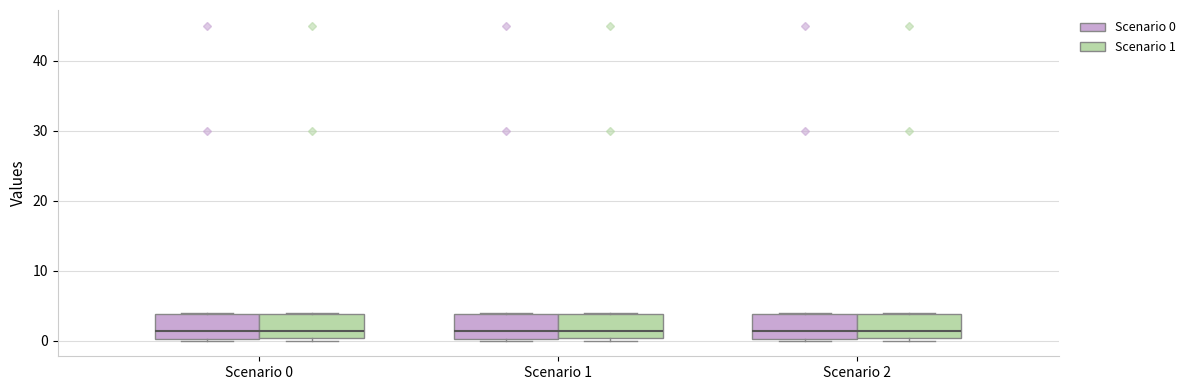

Reading left to right, transcribe this box plot: for each box, give where its median line is, the range the box spans, and where its two whiskers end, as read against the y-axis. The values are not printed on the chart, so give them approximately, as read against the axis.

Scenario 0 (Scenario 0): median 1, box 0 to 4, whiskers 0 to 4
Scenario 0 (Scenario 1): median 1, box 0 to 4, whiskers 0 (just below the box's lower edge) to 4
Scenario 1 (Scenario 0): median 1, box 0 to 4, whiskers 0 to 4
Scenario 1 (Scenario 1): median 1, box 0 to 4, whiskers 0 (just below the box's lower edge) to 4
Scenario 2 (Scenario 0): median 1, box 0 to 4, whiskers 0 to 4
Scenario 2 (Scenario 1): median 1, box 0 to 4, whiskers 0 (just below the box's lower edge) to 4